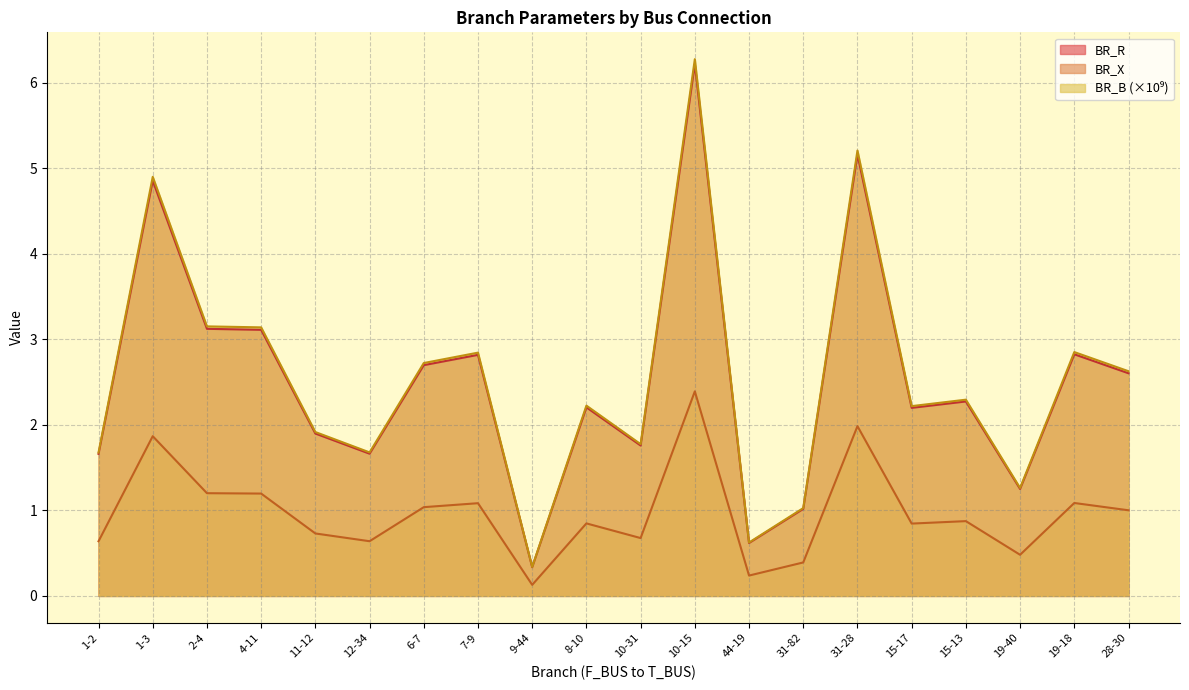

What value does the BR_X series have at 1-2?

0.6